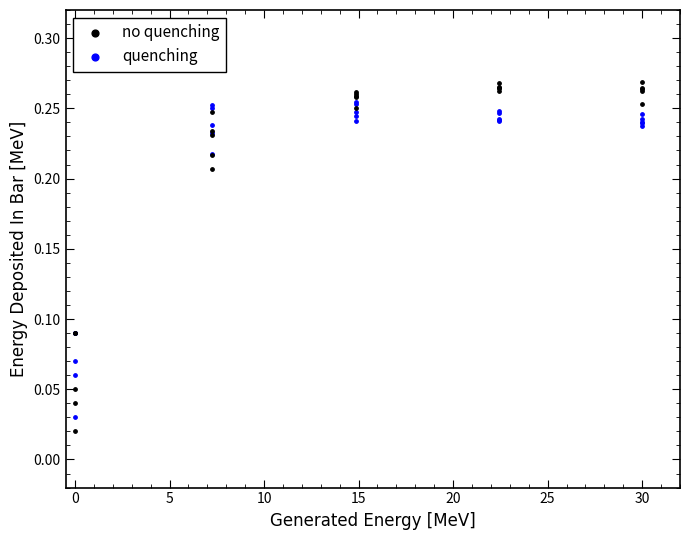

Which series contains the lowest Y value?

no quenching